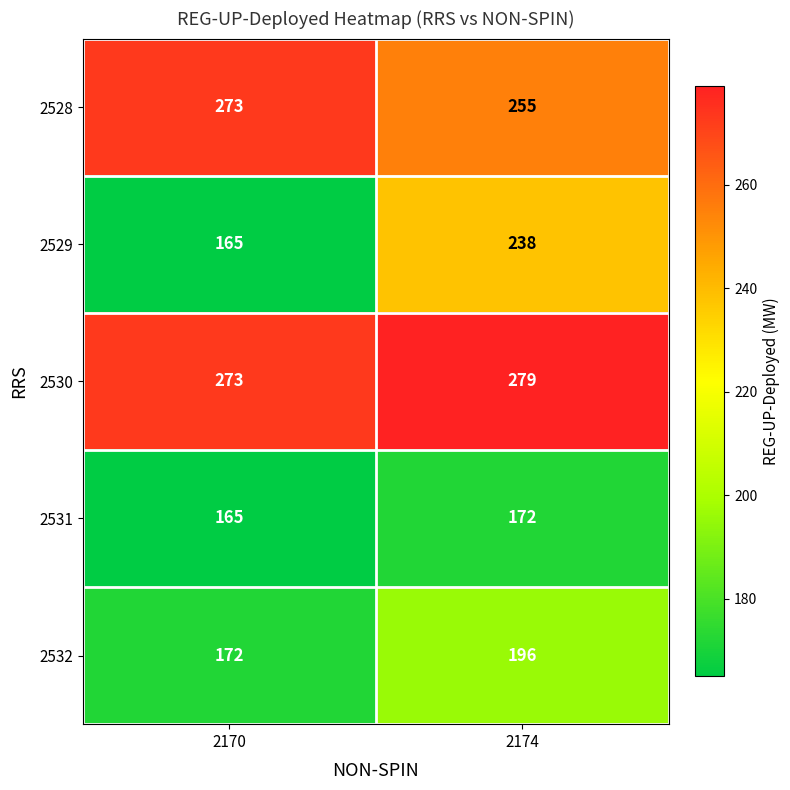

True or false: 2531 has a value of 172 at 2174.

True